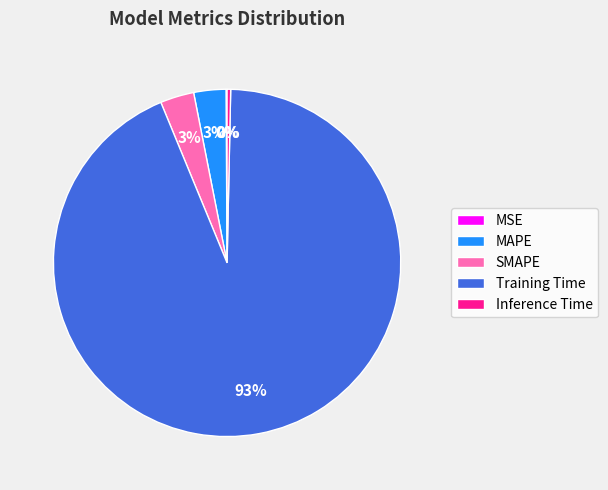

Is it true that SMAPE is 3% of the pie?

True